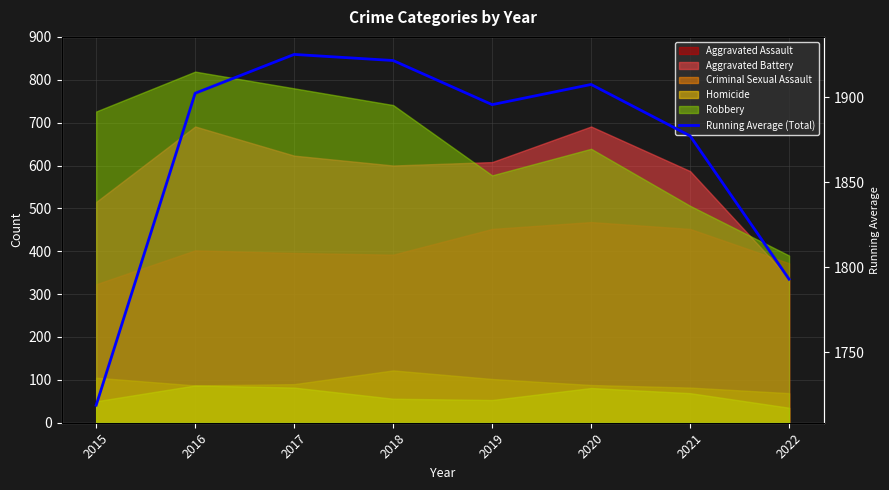

True or false: the data shows 1793.1 at 2022.

True